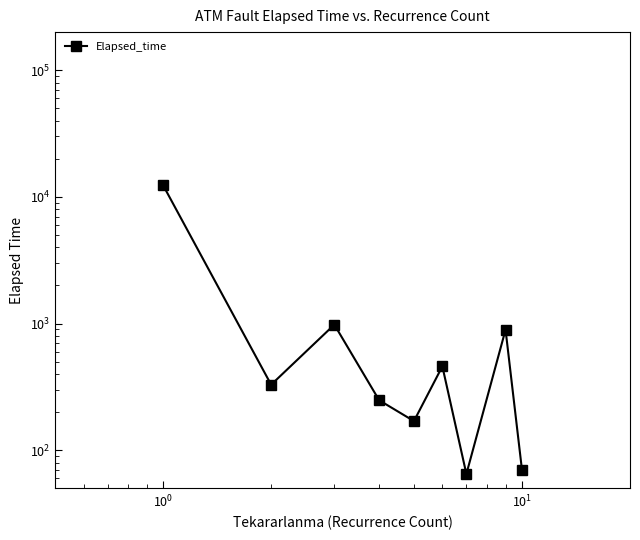

Is this an area chart (filled region under the line)?

No